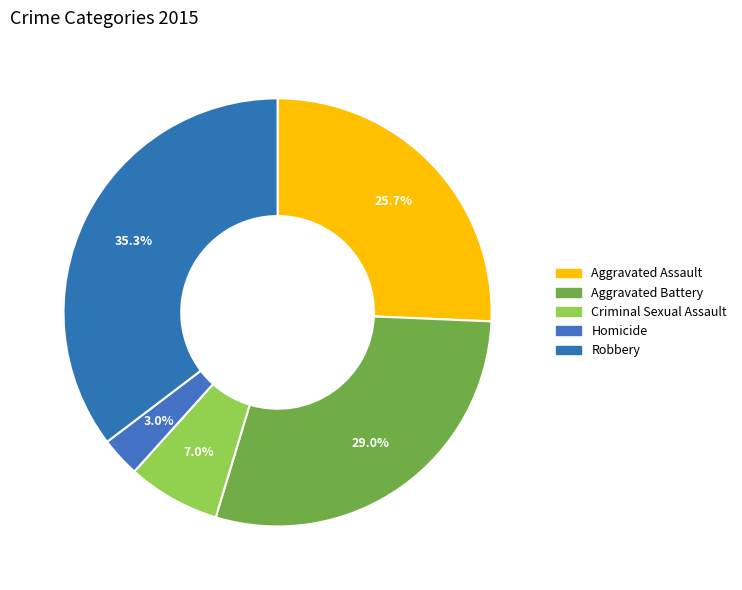

Which has a higher value, Homicide or Criminal Sexual Assault?

Criminal Sexual Assault